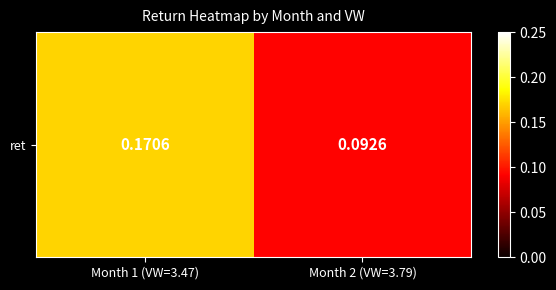

Where is the data nearest to the value 0?

Month 2 (VW=3.79)